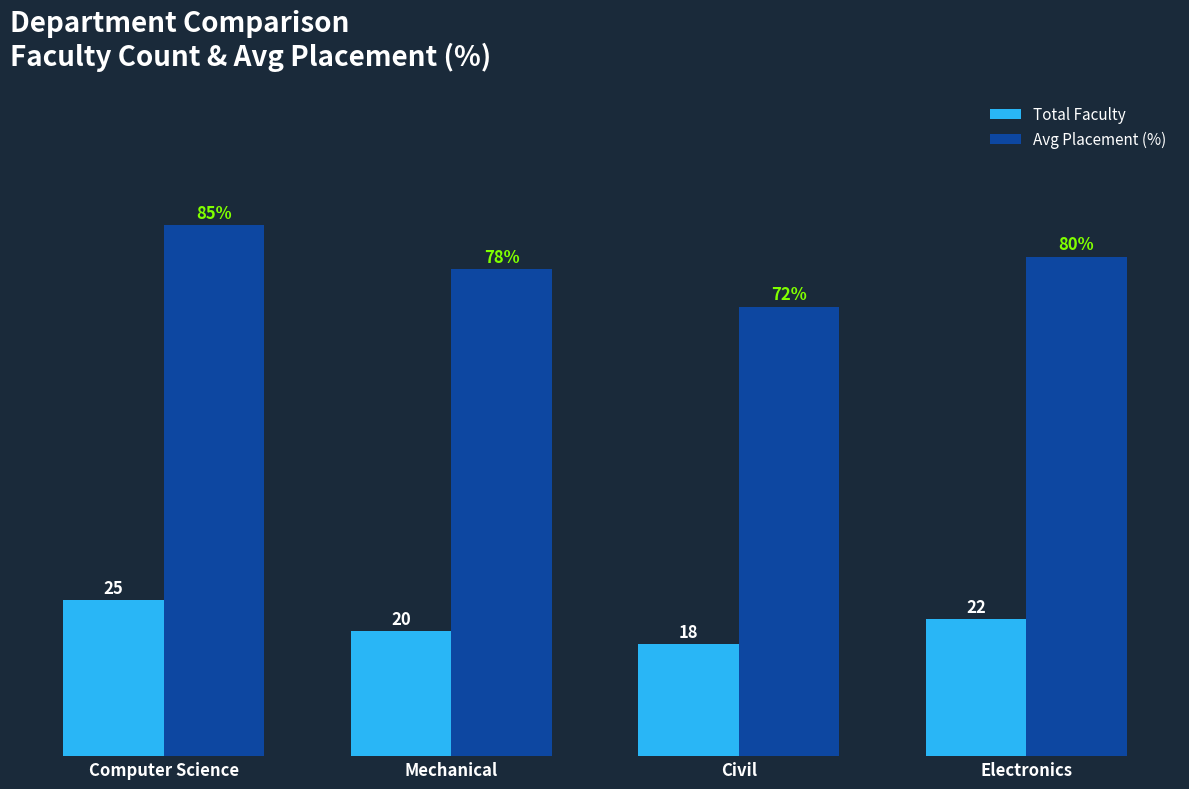

Where is Total Faculty nearest to the value 21?

Mechanical